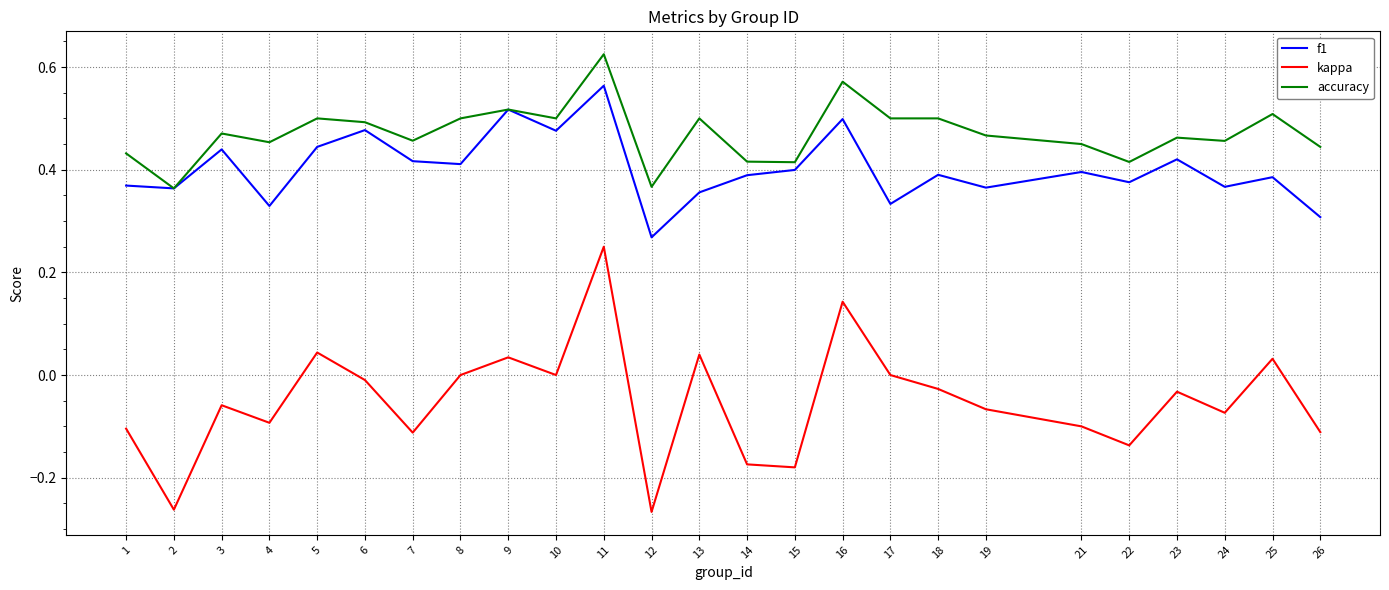

At which category is the sum across all series the highest?

11